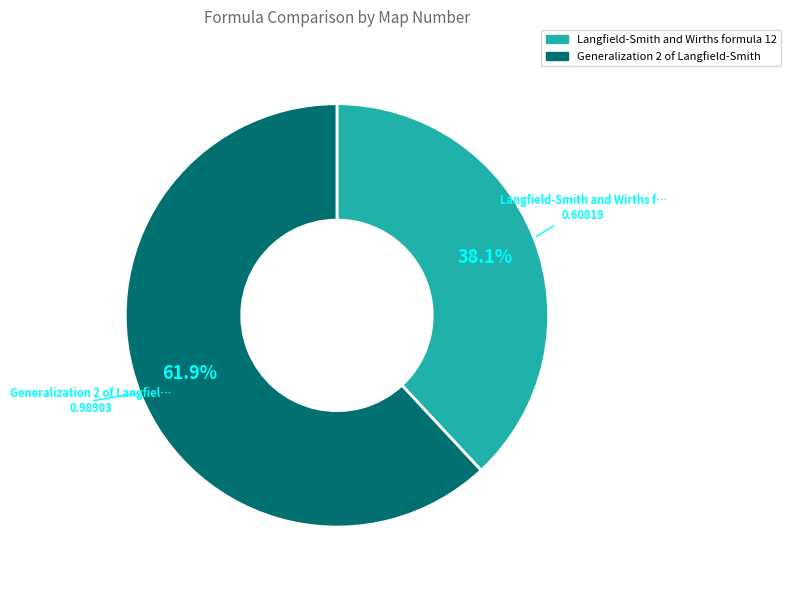

How many segments does this pie chart have?

2